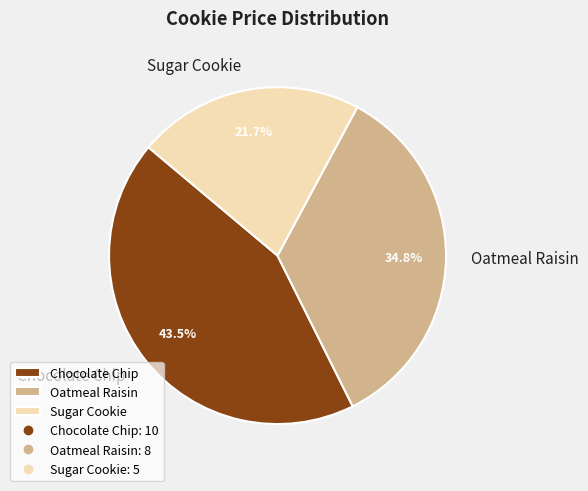

What is the ratio of the value at Chocolate Chip to the value at Sugar Cookie?

2.0